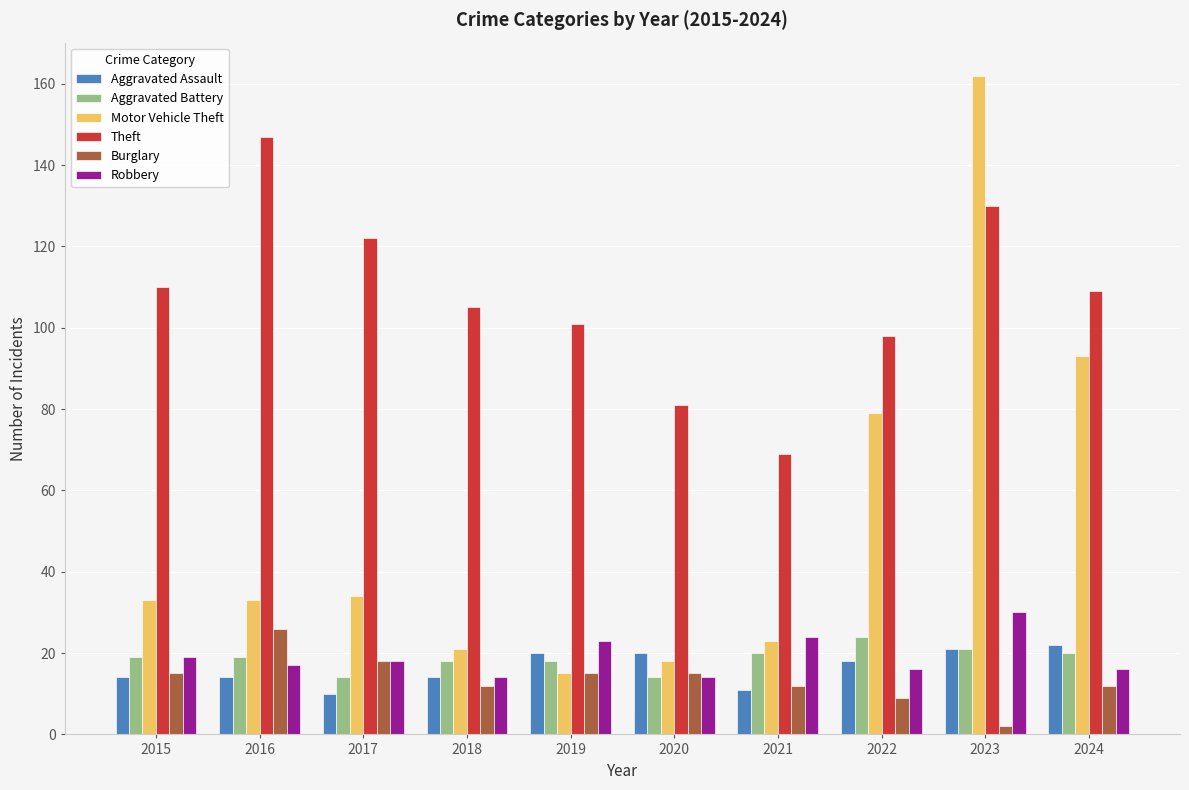

How many categories are shown in the chart?

10